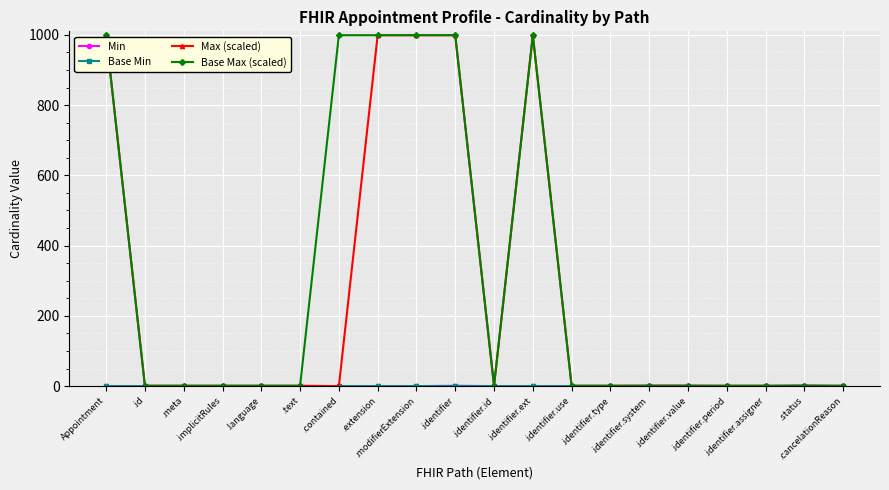

What is the maximum value shown in the chart?

999